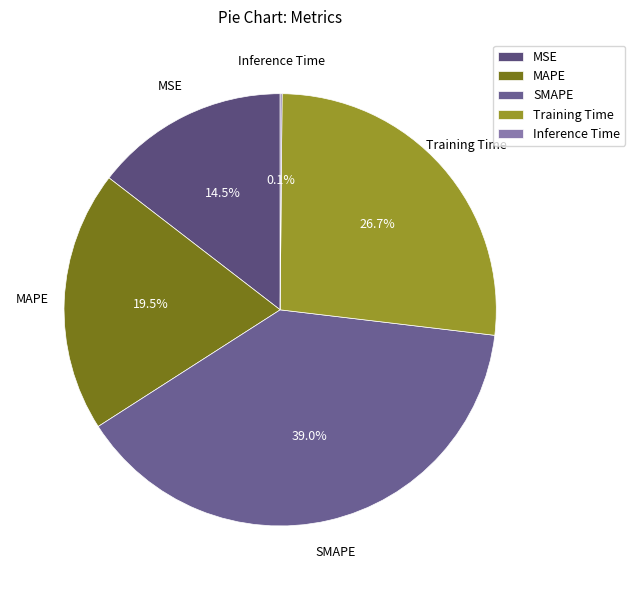

Do MAPE and MSE together represent more than half of the pie?

No